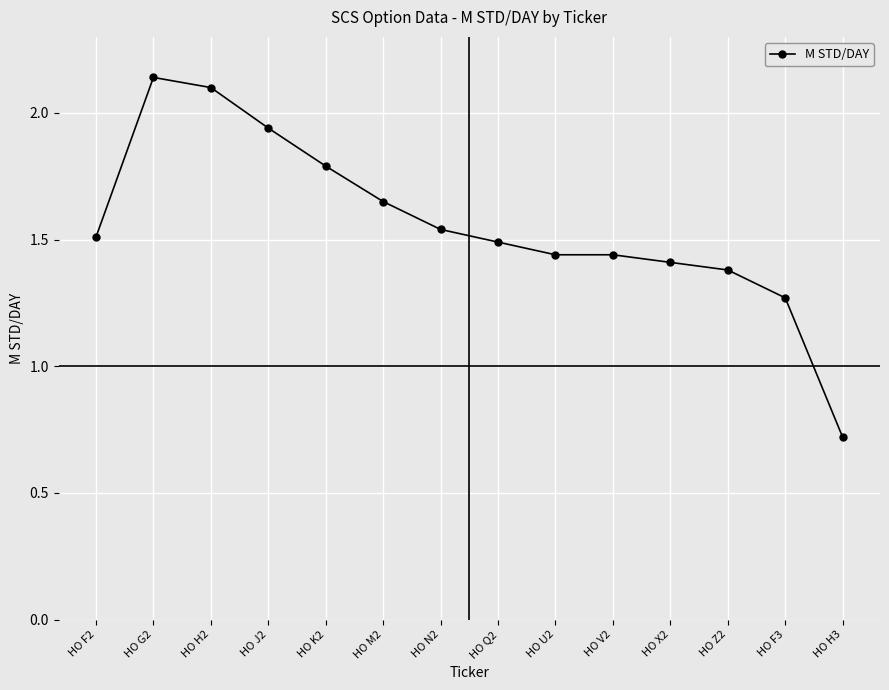

How many data points are above 1?

13